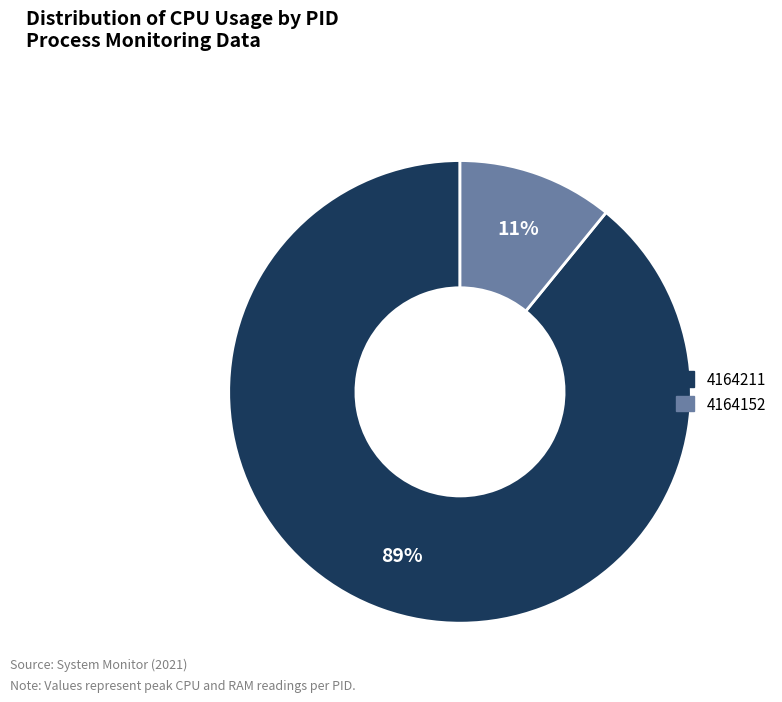

Count the number of slices in the pie.

2